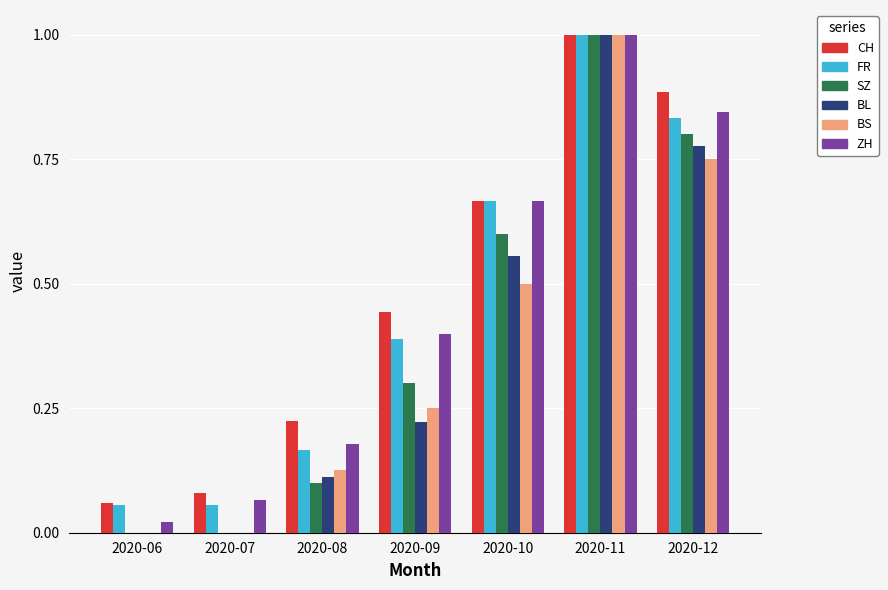

Are the bars horizontal?

No